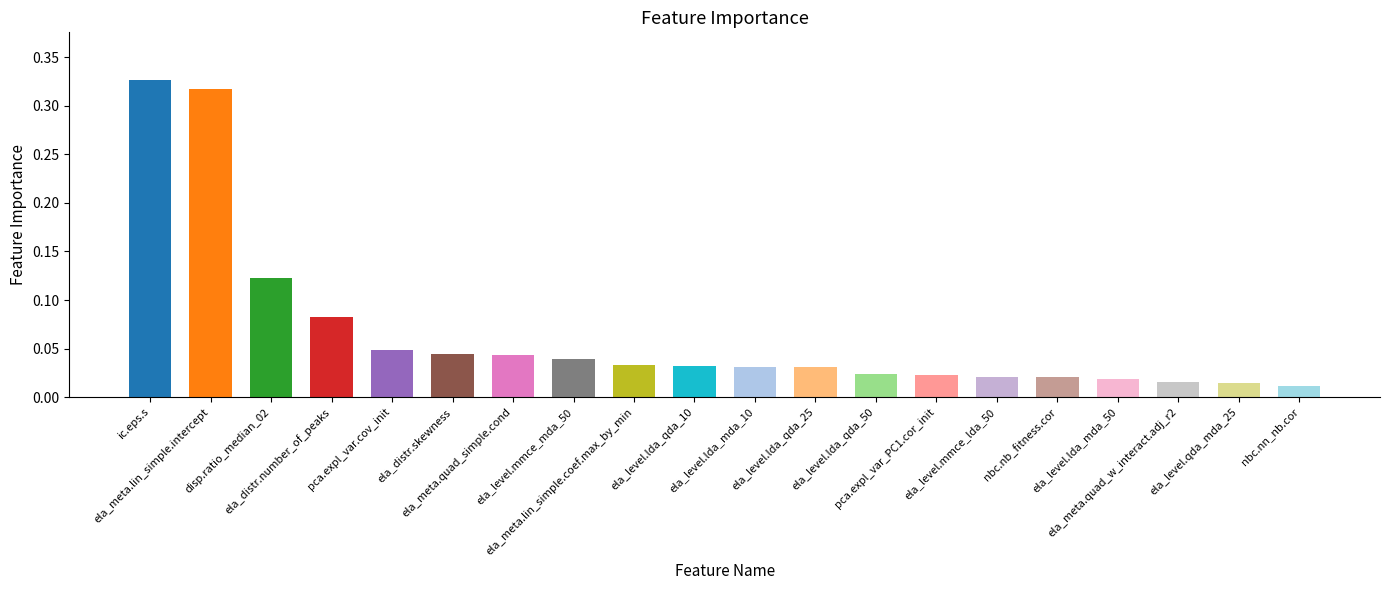

What is the sum of all values?

1.3